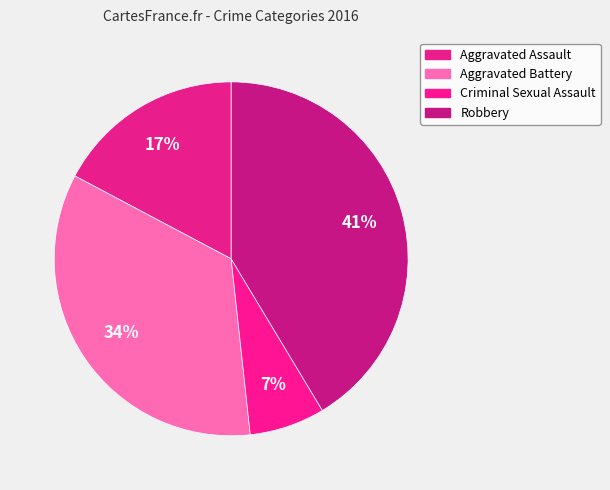

The Aggravated Assault slice represents 28% of the pie. True or false?

False